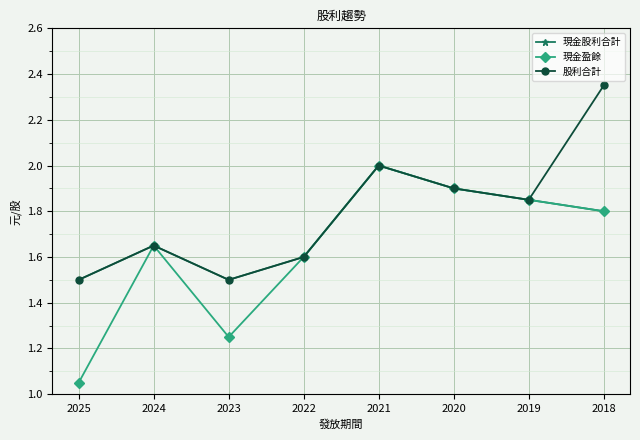

Which series has the largest range (max minus min)?

現金盈餘